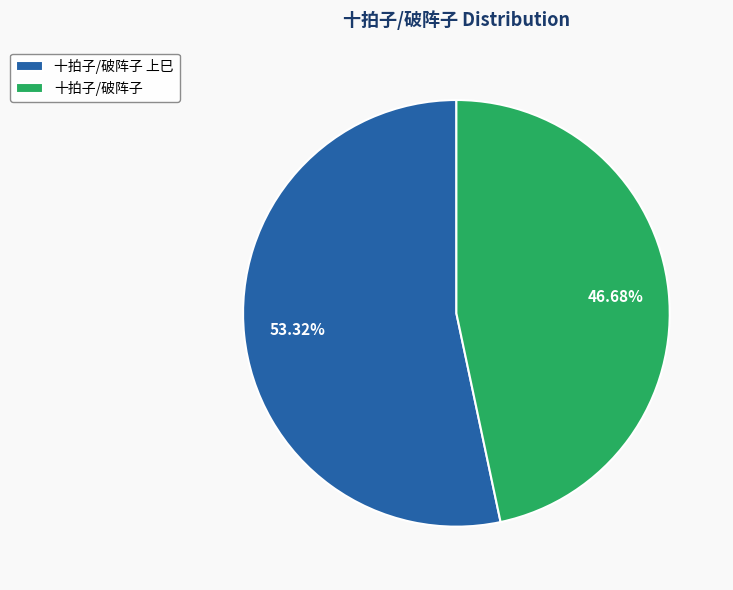

To the nearest percent, what is the combined percentage of 十拍子/破阵子 and 十拍子/破阵子 上巳?

100%